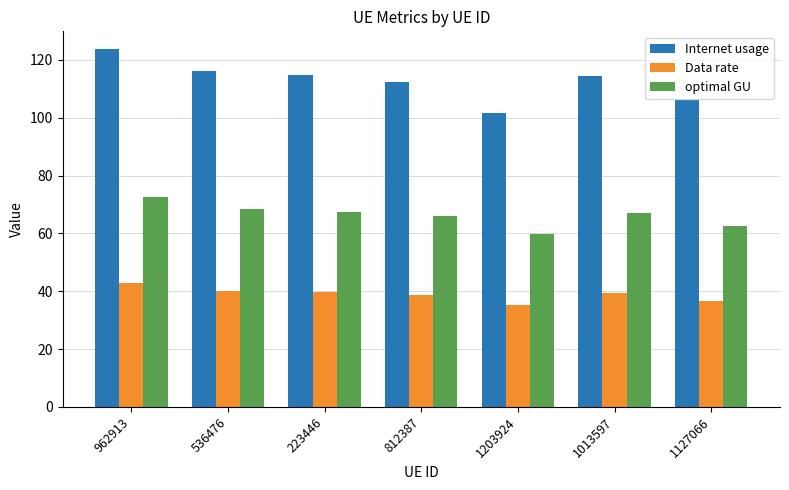

How many bars are there in total?

21